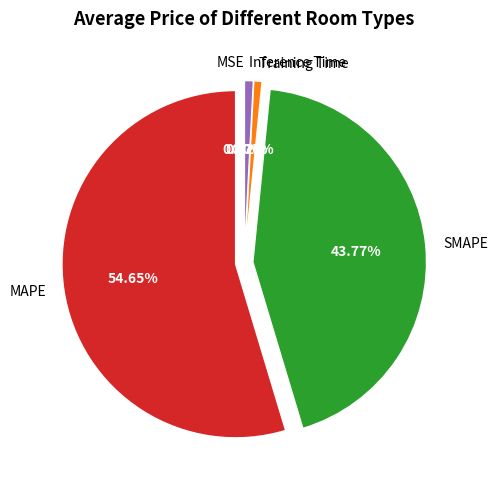

What is the majority slice?

MAPE